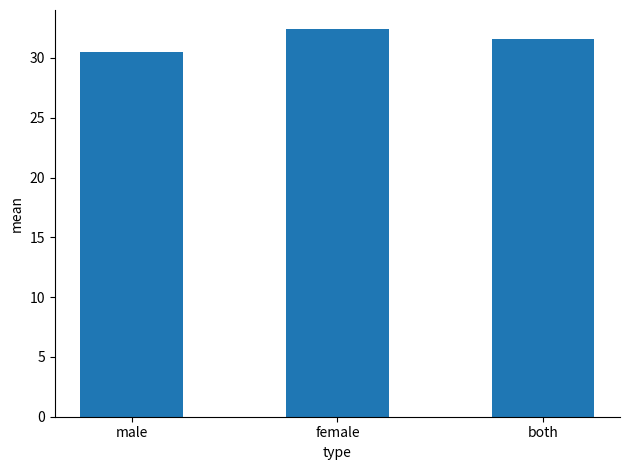

What is the label of the 1st bar from the left?

male